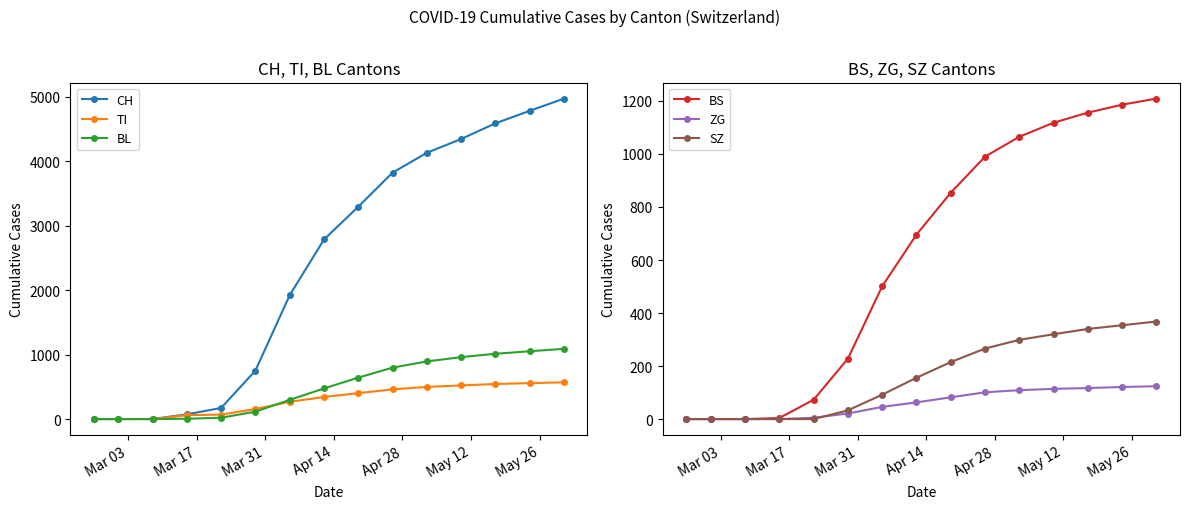

Rank the series by their maximum value, from lowest to highest.

ZG, SZ, TI, BL, BS, CH